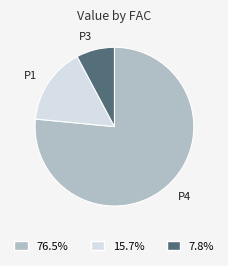

Do P3 and P1 together represent more than half of the pie?

No